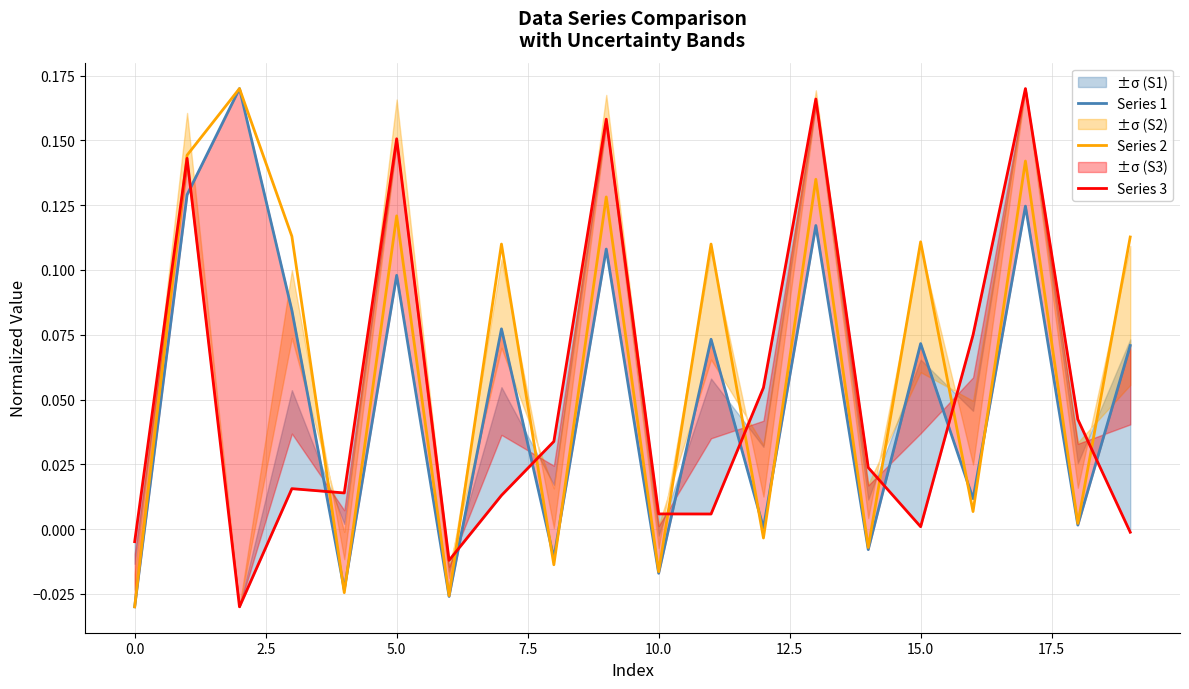

How many positive values does the Series 1 series have?

14